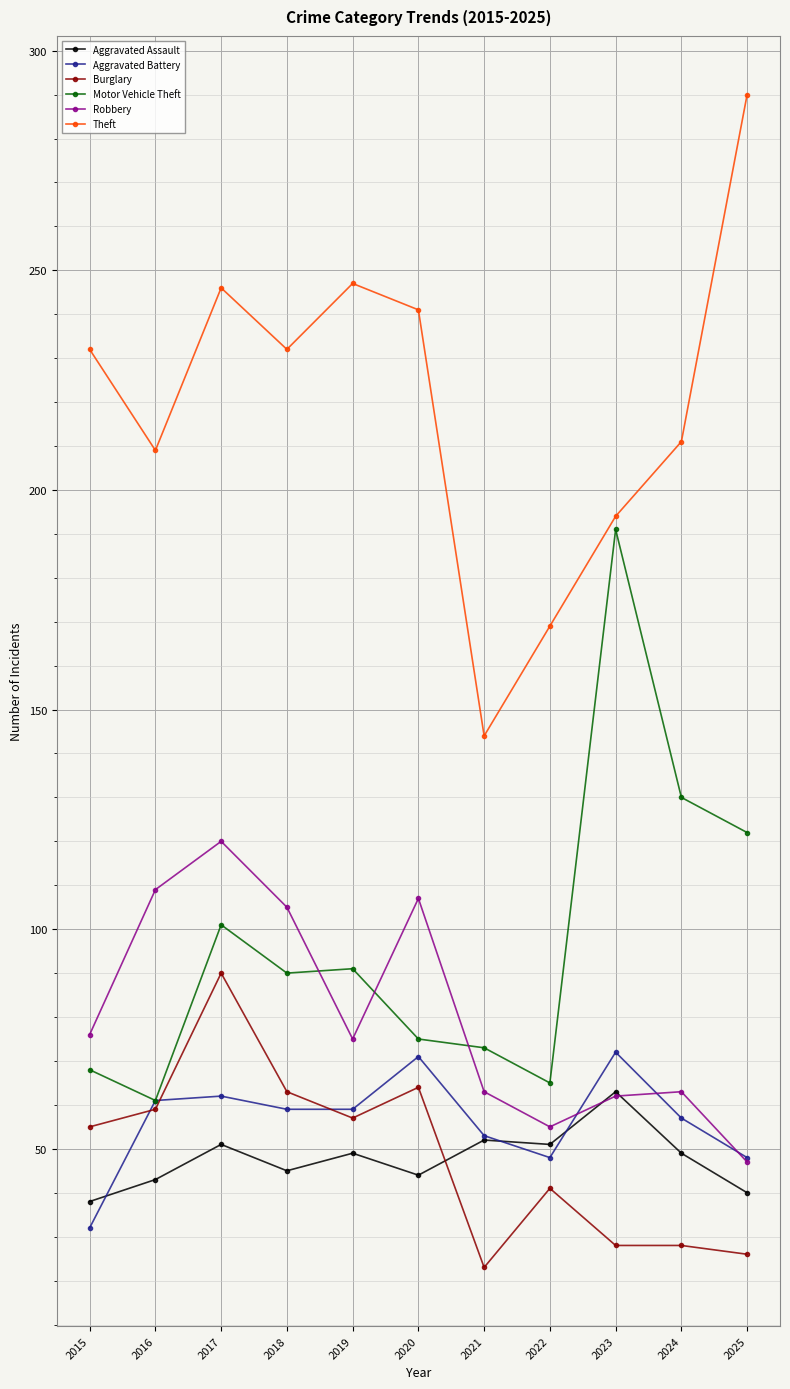

Is this an area chart (filled region under the line)?

No